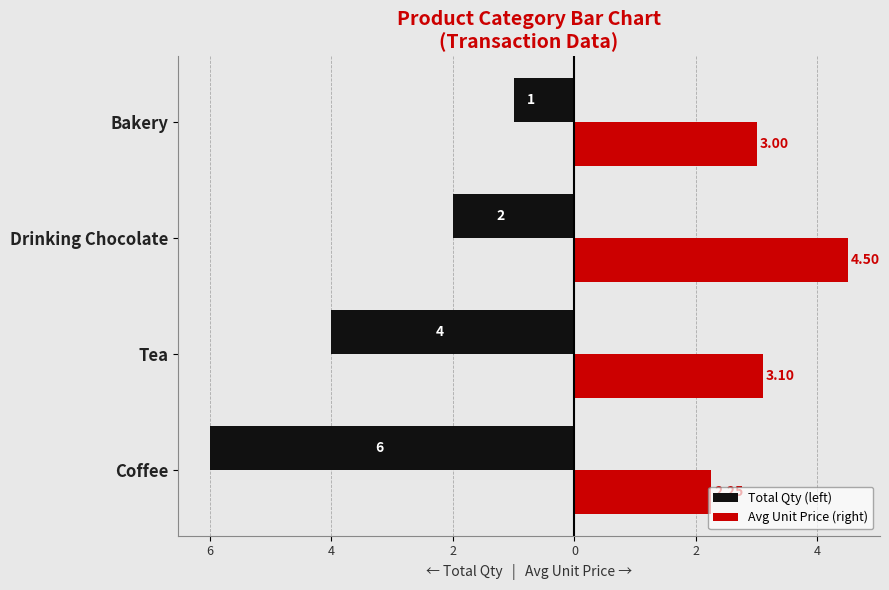

What is the minimum value for Avg Unit Price (right)?

2.2